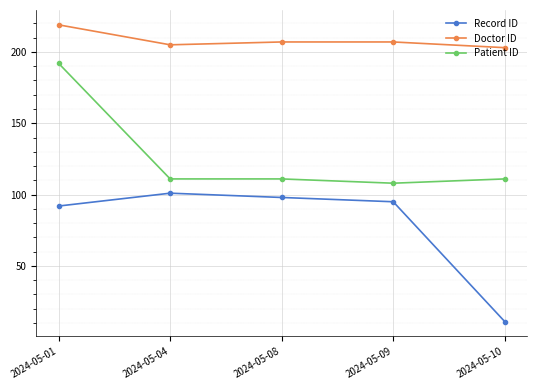

What is the total value across all series at 2024-05-04?

417